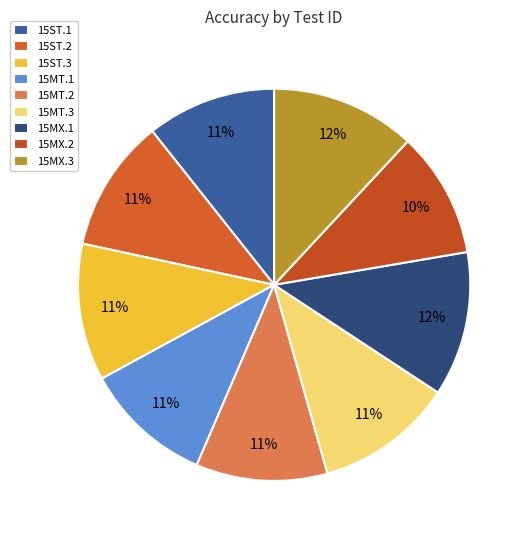

Count the number of slices in the pie.

9